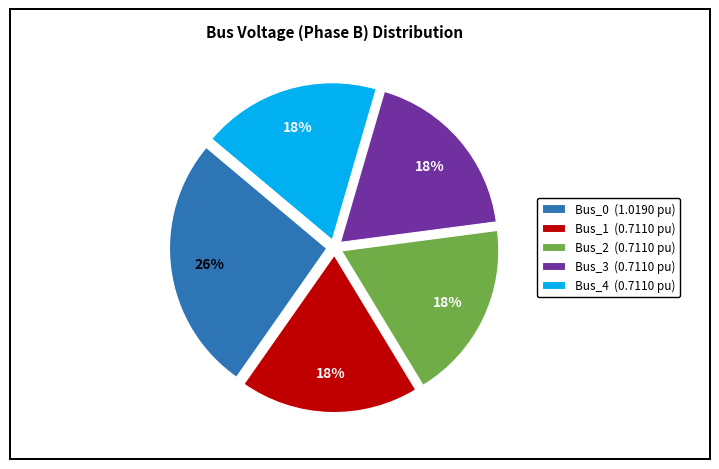

Is there a majority slice in this chart?

No